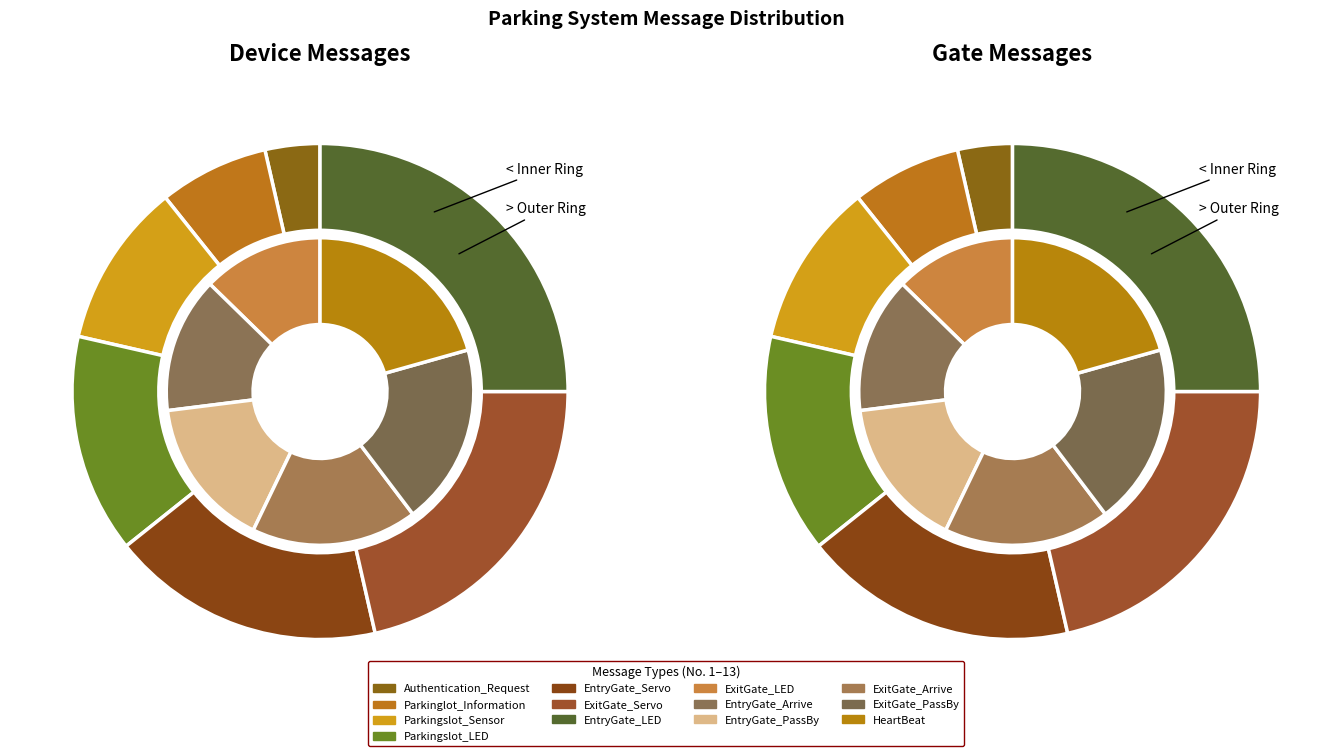

What is the smallest slice in the pie chart?

Authentication_Request